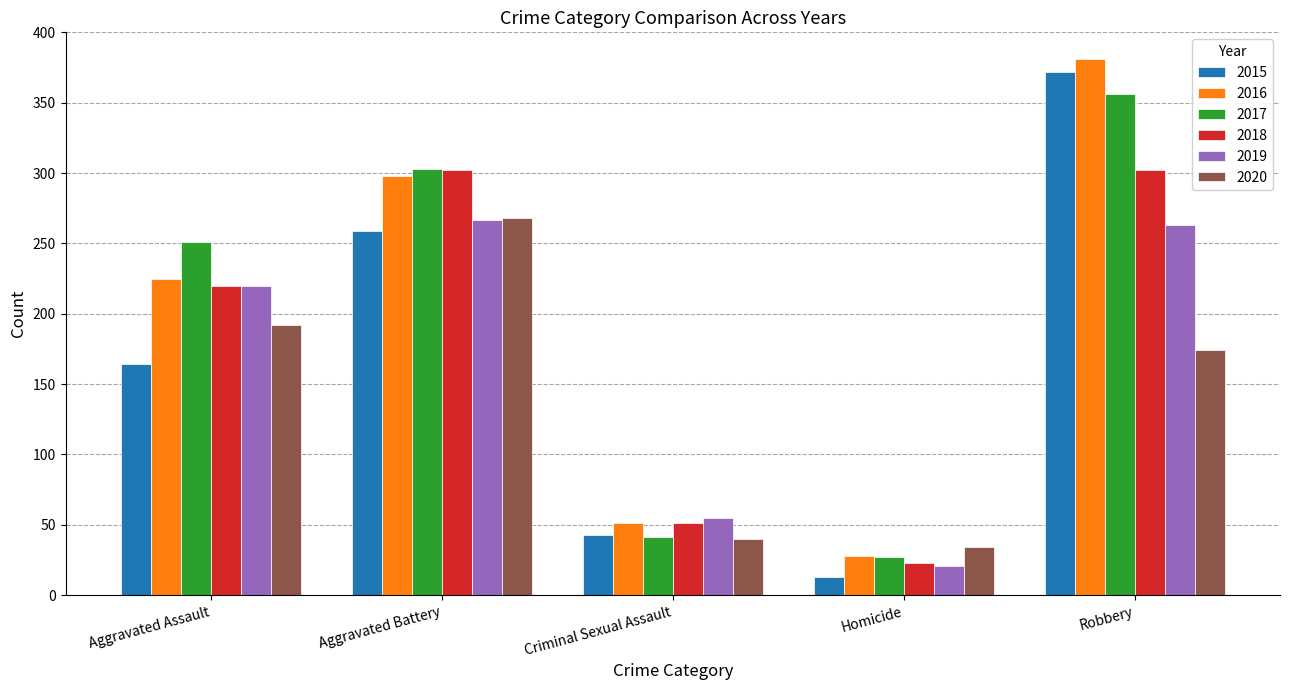

Reading right to left, what are all the values shown in this chart?

2015: Robbery=372	Homicide=13	Criminal Sexual Assault=43	Aggravated Battery=259	Aggravated Assault=164
2016: Robbery=381	Homicide=28	Criminal Sexual Assault=51	Aggravated Battery=298	Aggravated Assault=225
2017: Robbery=356	Homicide=27	Criminal Sexual Assault=41	Aggravated Battery=303	Aggravated Assault=251
2018: Robbery=302	Homicide=23	Criminal Sexual Assault=51	Aggravated Battery=302	Aggravated Assault=220
2019: Robbery=263	Homicide=21	Criminal Sexual Assault=55	Aggravated Battery=267	Aggravated Assault=220
2020: Robbery=174	Homicide=34	Criminal Sexual Assault=40	Aggravated Battery=268	Aggravated Assault=192